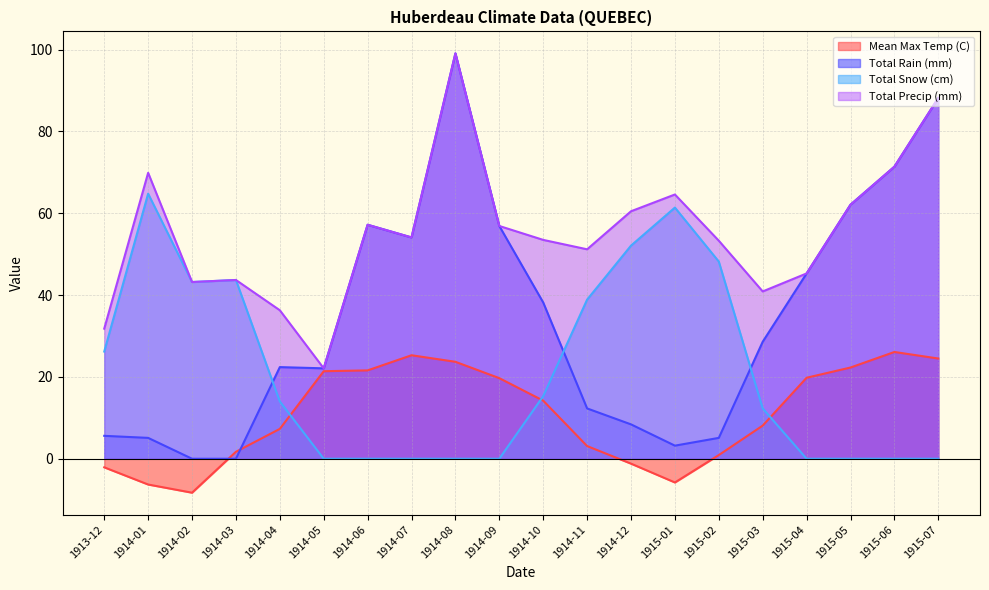

Is the value of Total Snow (cm) at 1915-05 greater than the value of Total Precip (mm) at 1914-11?

No